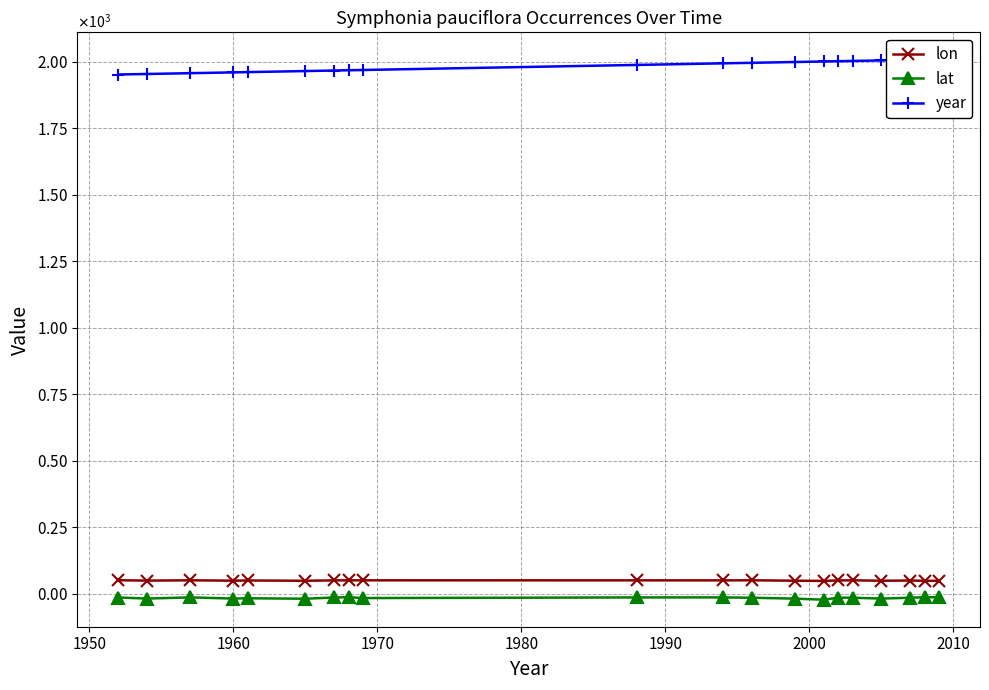

How many lines are shown in the chart?

3